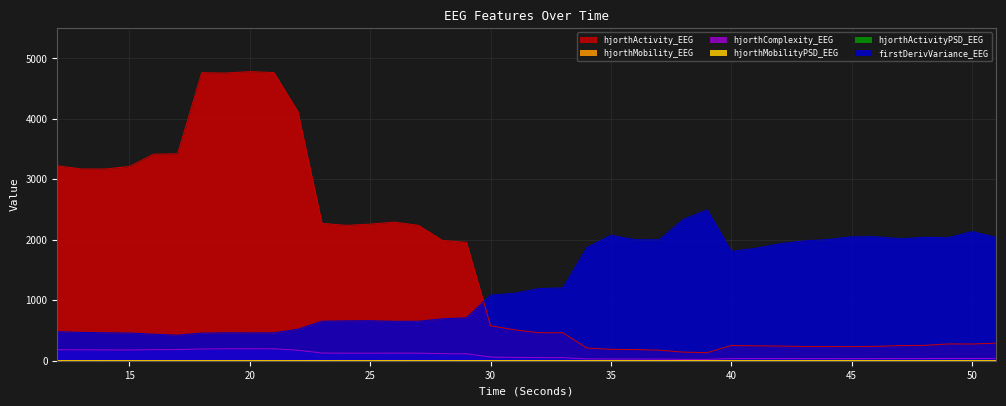

How many lines are shown in the chart?

6